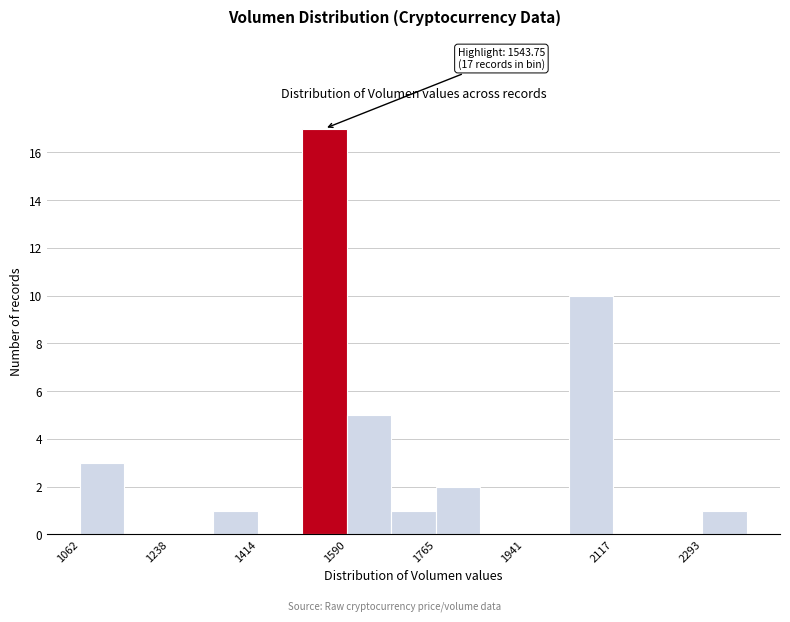

Over which range of the x-axis is the bar tallest?

1500 to 1580